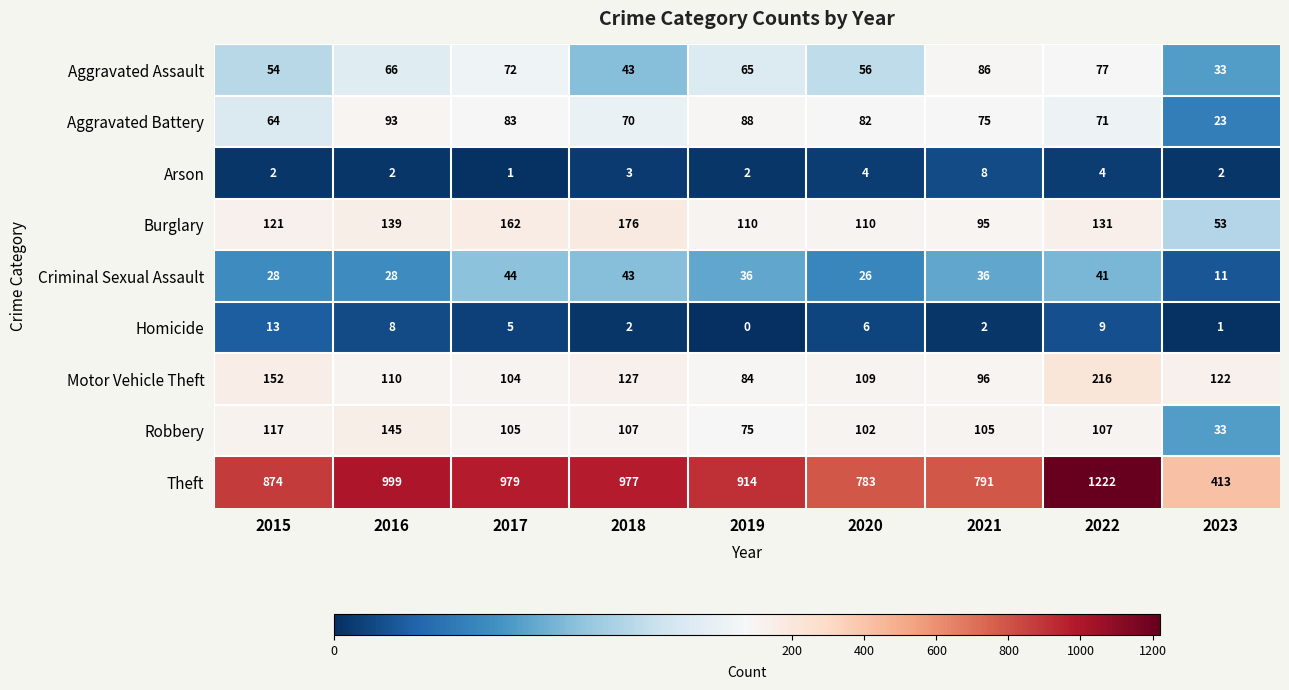

Which series has the largest total across all categories?

Theft